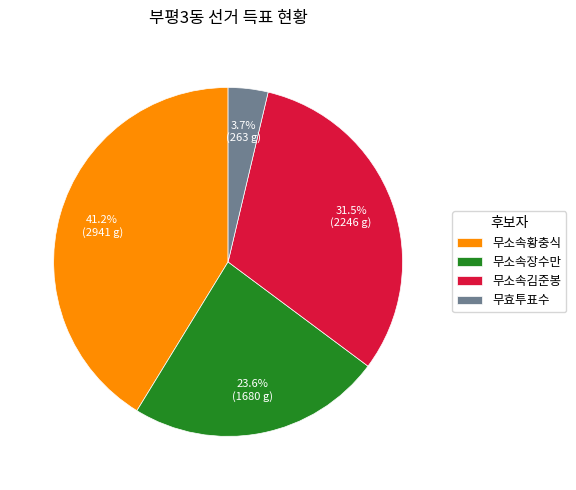

To the nearest percent, what portion does 무효투표수 represent?

4%